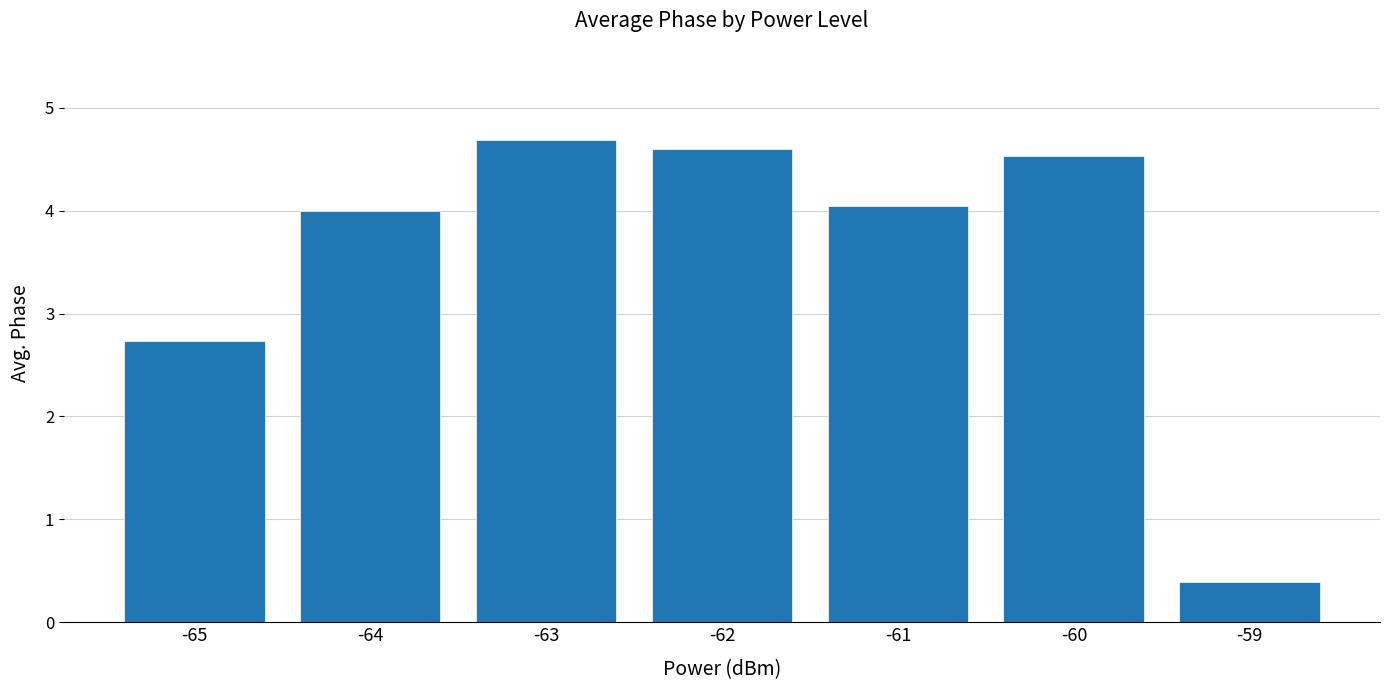

What is the sum of all values?

25.0